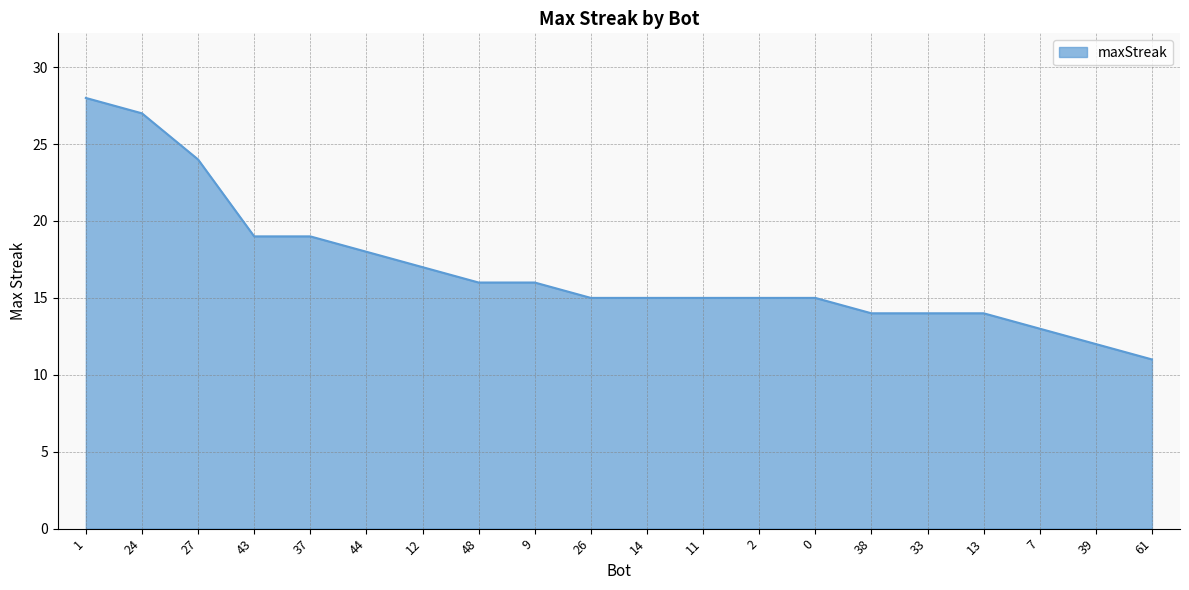

How many categories are shown in the chart?

20